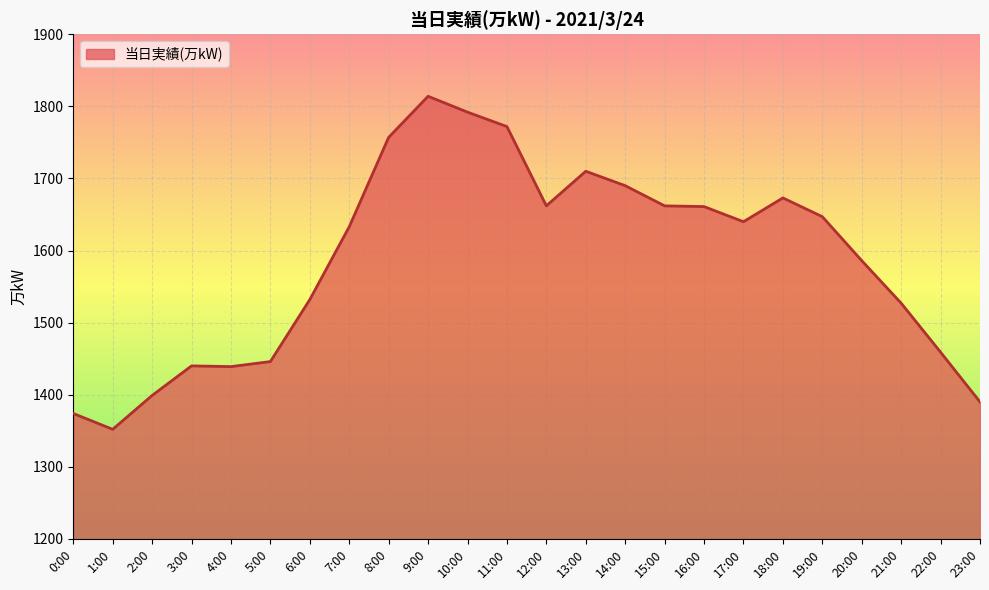

What is the difference between the maximum and minimum values?

462